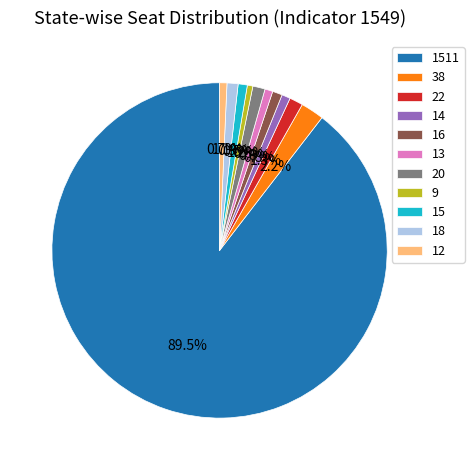

Is 1511 the majority of the pie?

Yes